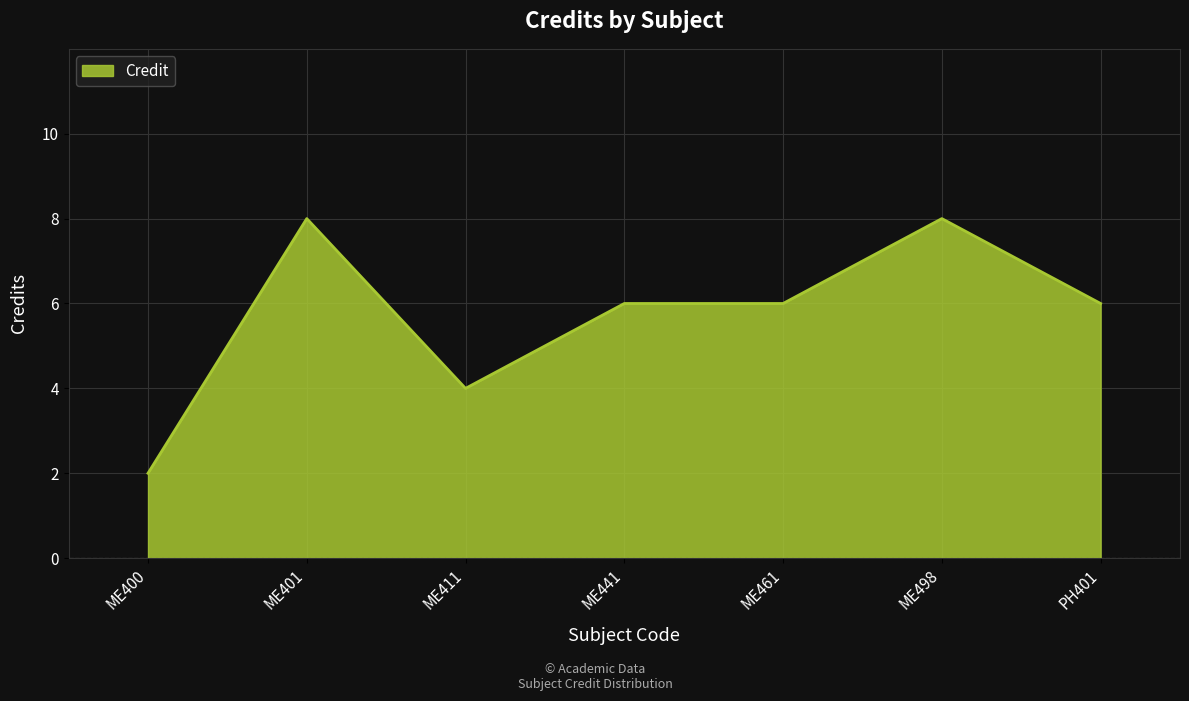

Reading left to right, what are all the values shown in this chart?

2	8	4	6	6	8	6